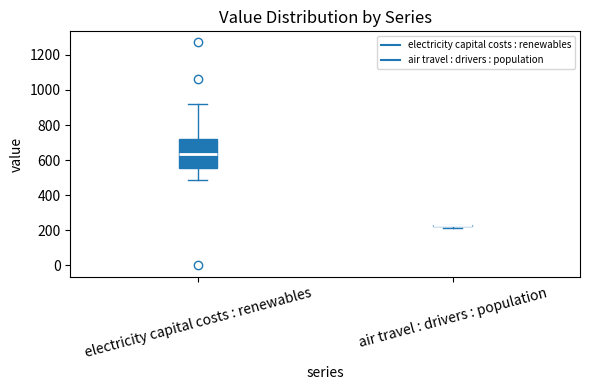

Where does the median line of the box for electricity capital costs : renewables sit on the y-axis? The values are not printed on the chart, so give them approximately, as read against the axis.

640